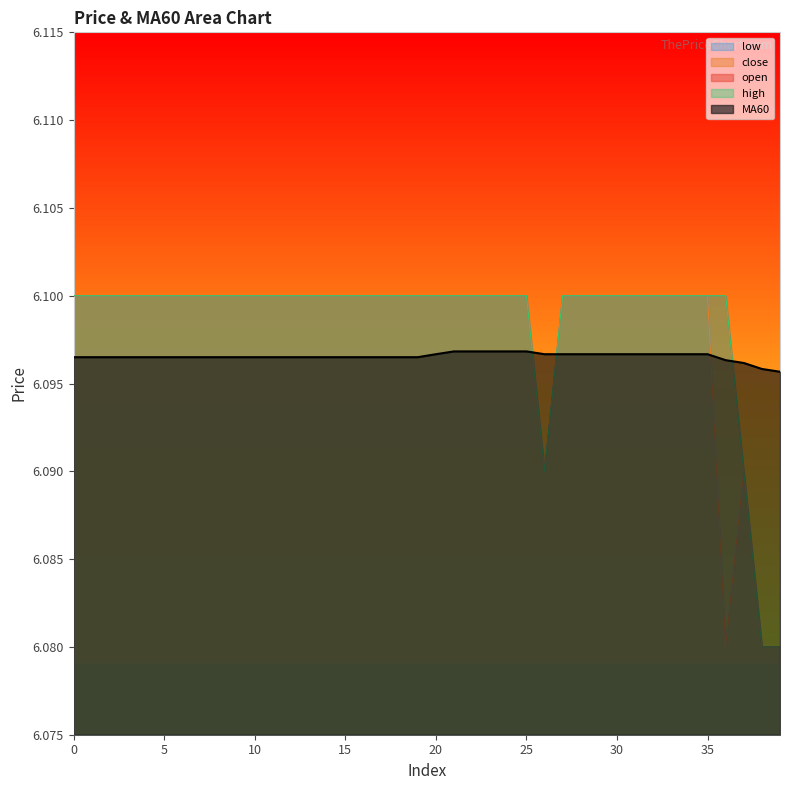

True or false: open and low intersect in this chart.

False